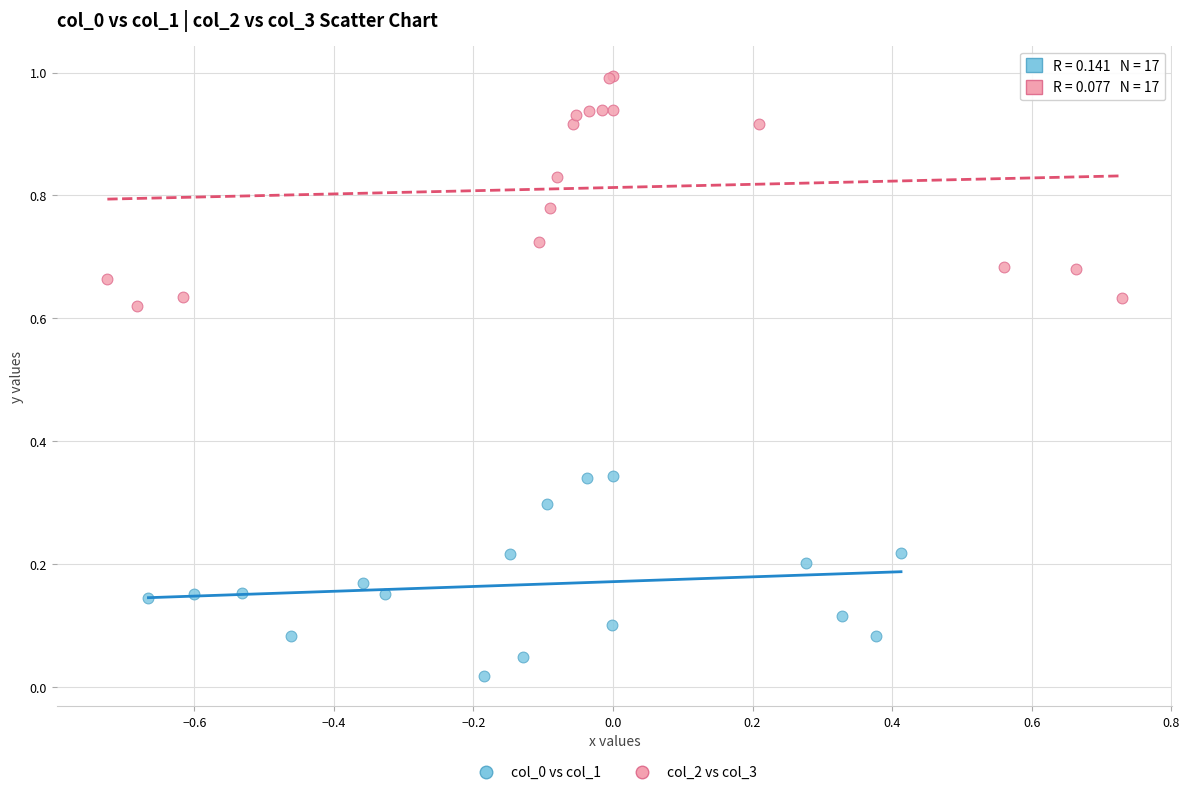

Which series has the widest spread of Y values?

col_2 vs col_3